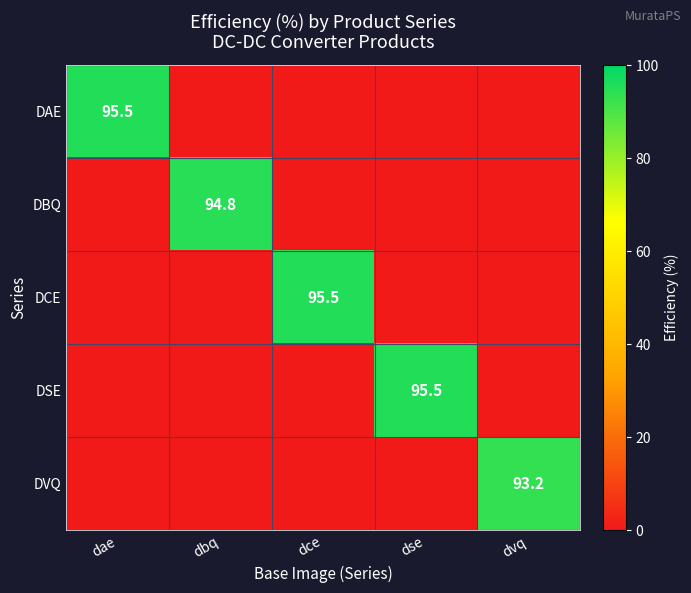

True or false: DSE has a value of 95.5 at dse.

True